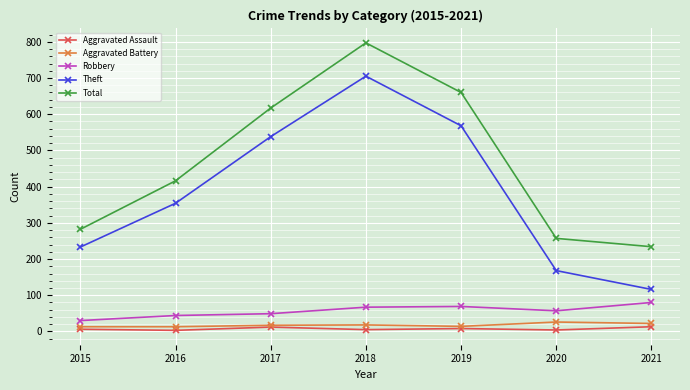

Which series has the largest total across all categories?

Total